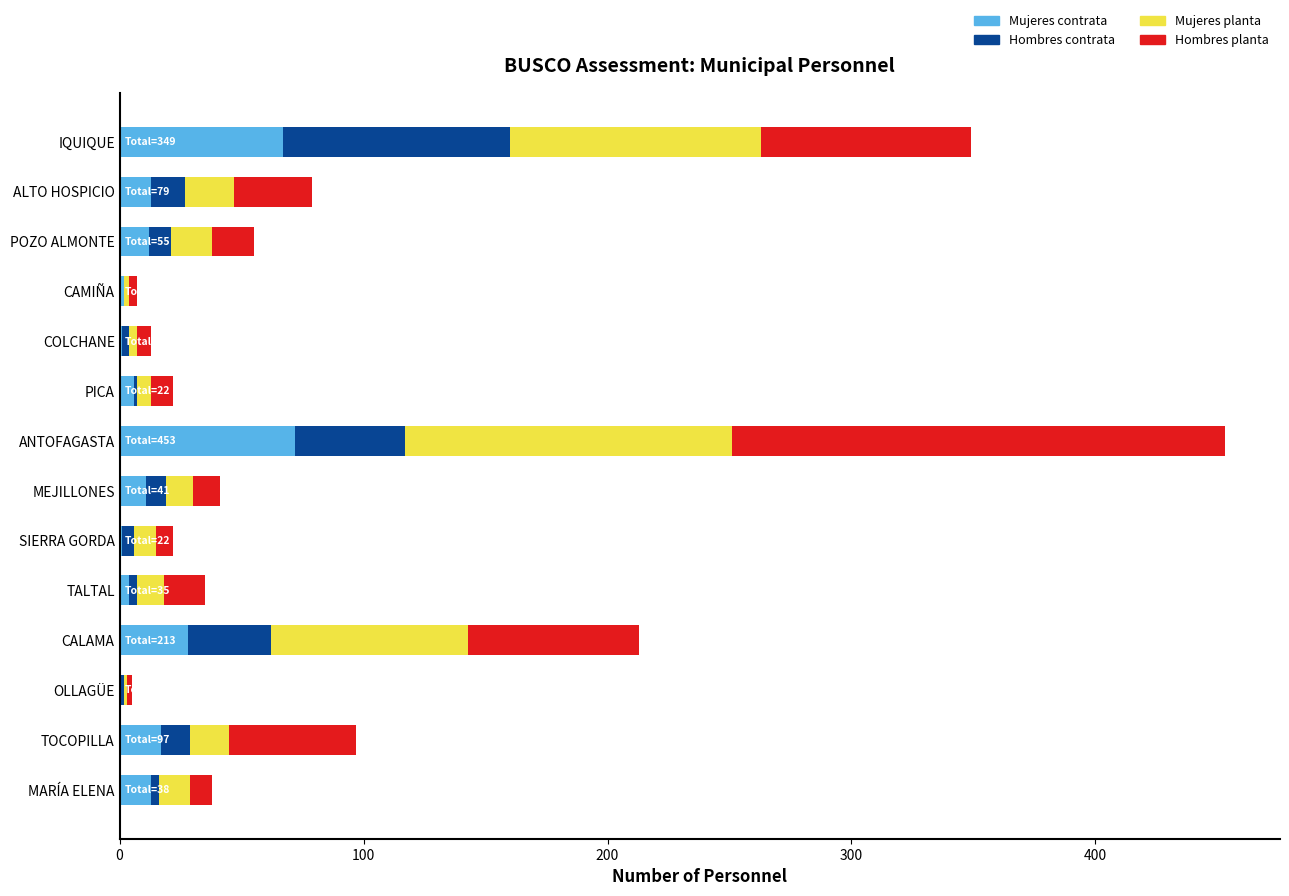

What is the highest value of the Mujeres contrata series?

72